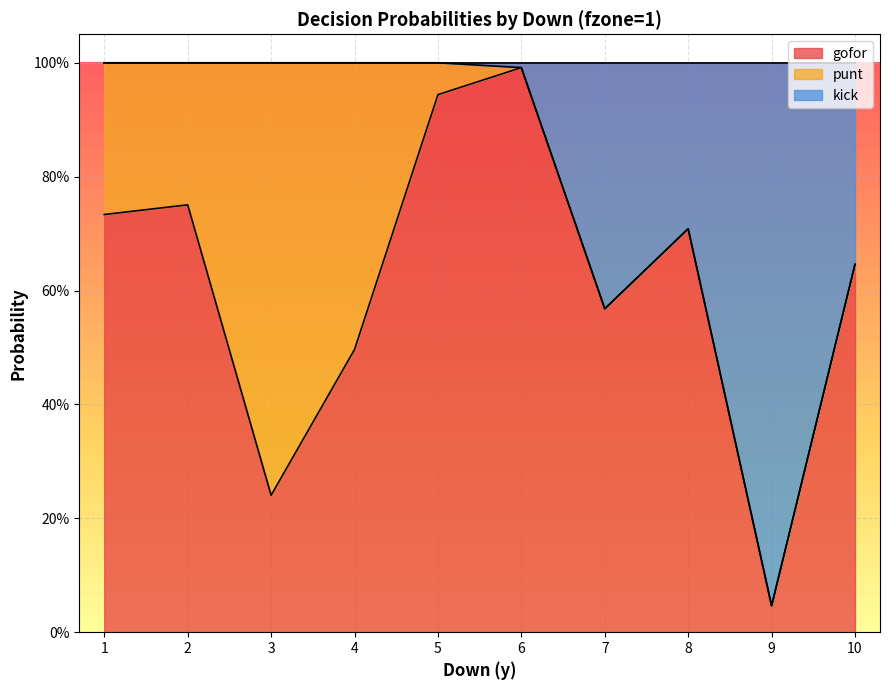

What is the difference between the second highest and minimum values in the gofor series?

0.9